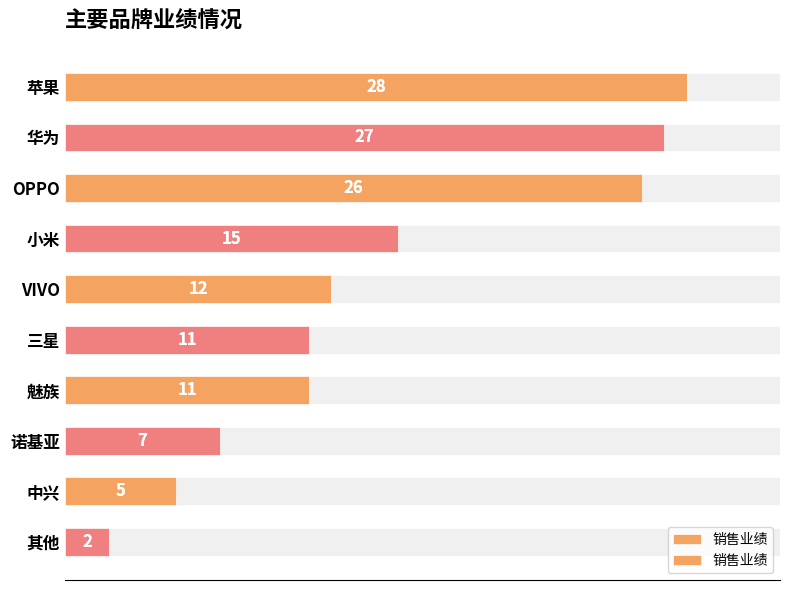

The chart shows a value of 5 at 小米. True or false?

False